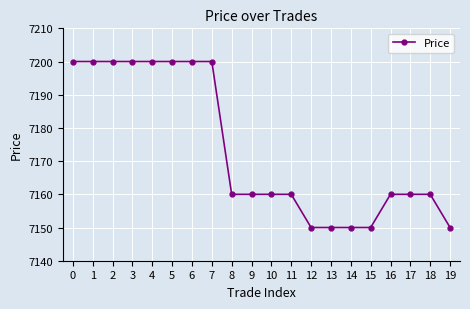

Reading right to left, extract all data points from this chart.

19=7150	18=7160	17=7160	16=7160	15=7150	14=7150	13=7150	12=7150	11=7160	10=7160	9=7160	8=7160	7=7200	6=7200	5=7200	4=7200	3=7200	2=7200	1=7200	0=7200